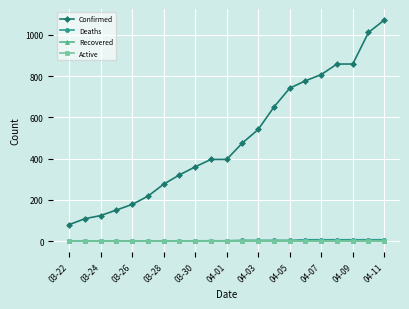

How many lines are shown in the chart?

4